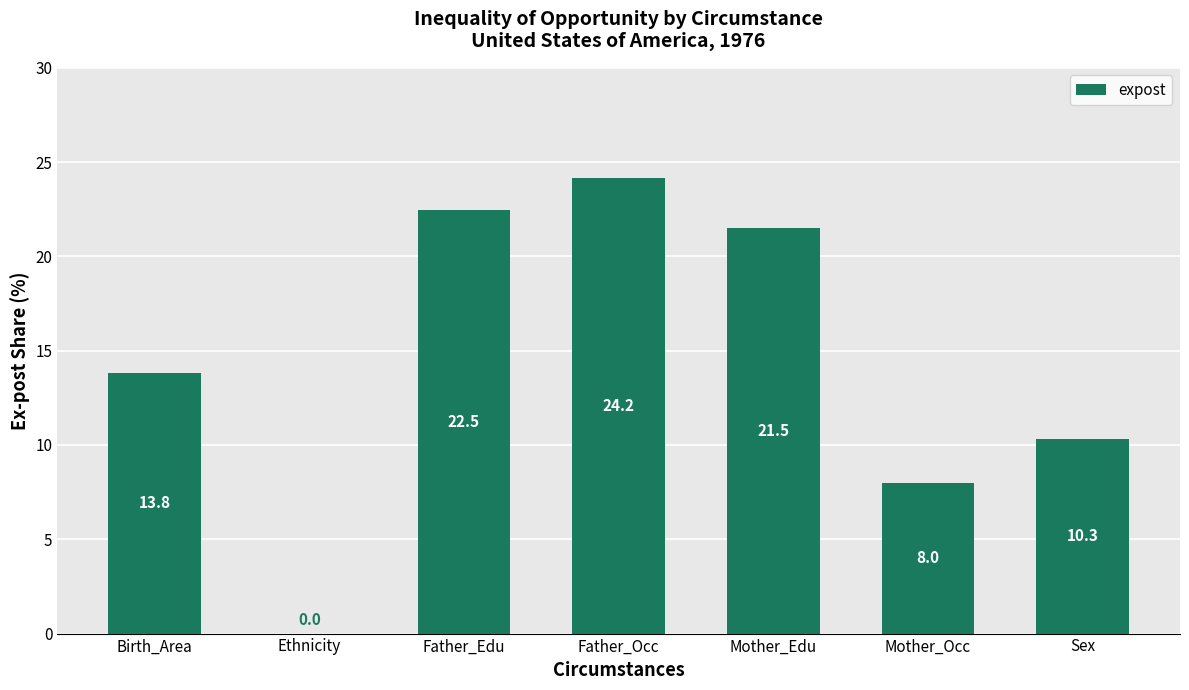

Where is the data nearest to the value 12?

Sex